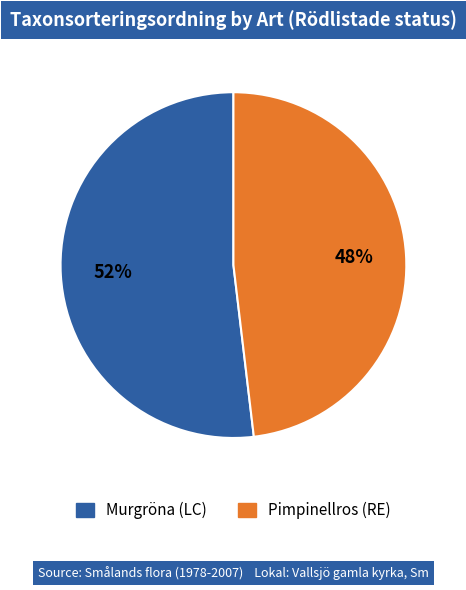

What percentage is the Murgröna (LC) slice, to the nearest percent?

52%